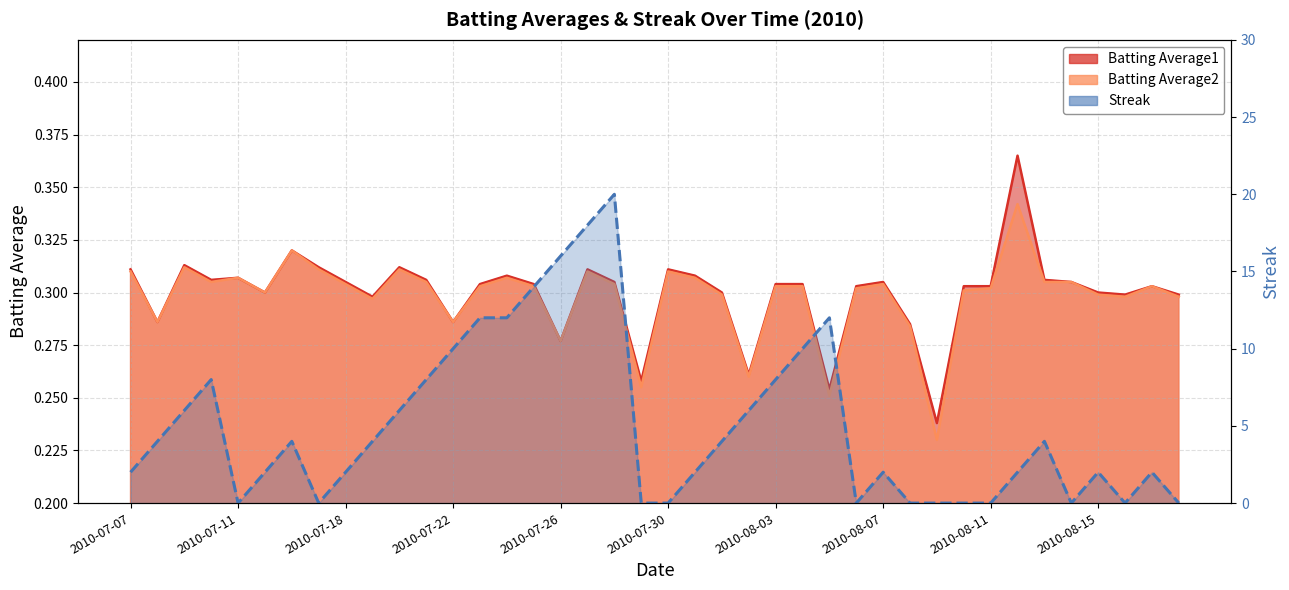

True or false: Streak has more than 2 interior local peaks.

True